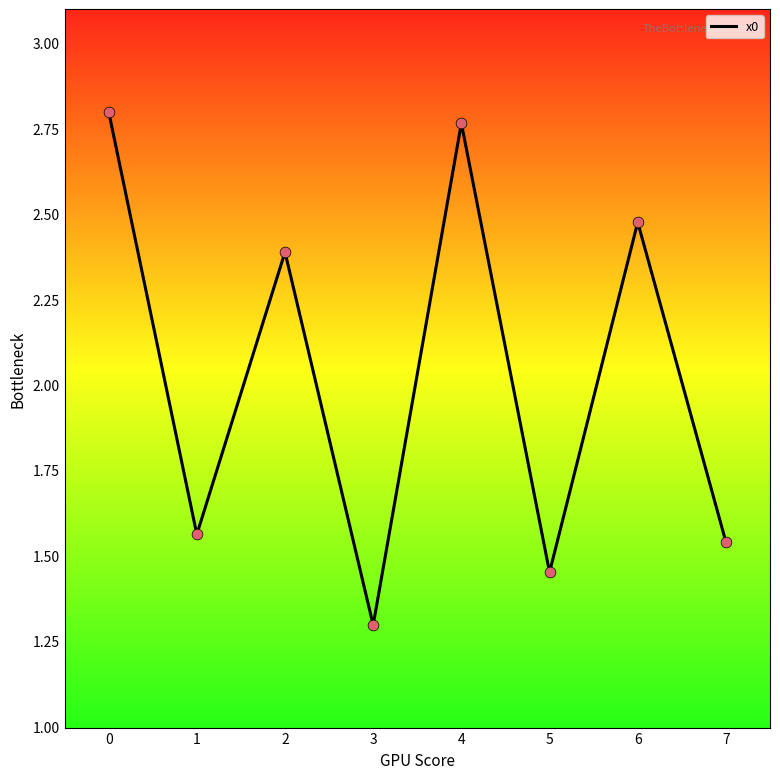

Which has a higher value, 4 or 3?

4